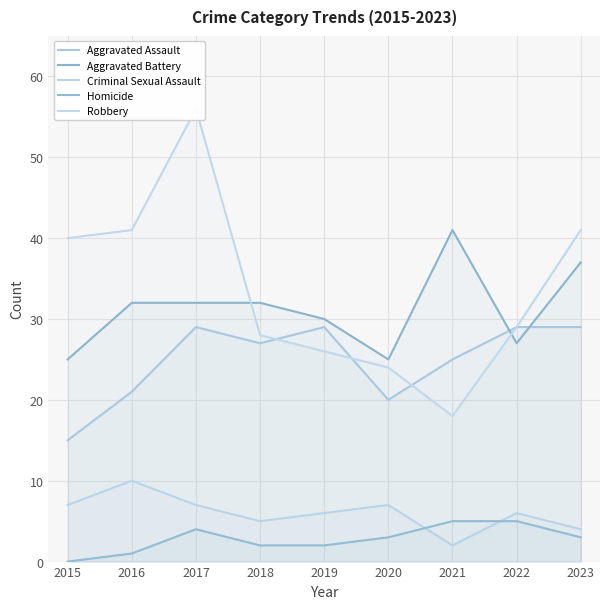

What is the value of the Homicide point at the 9th from the left?

3